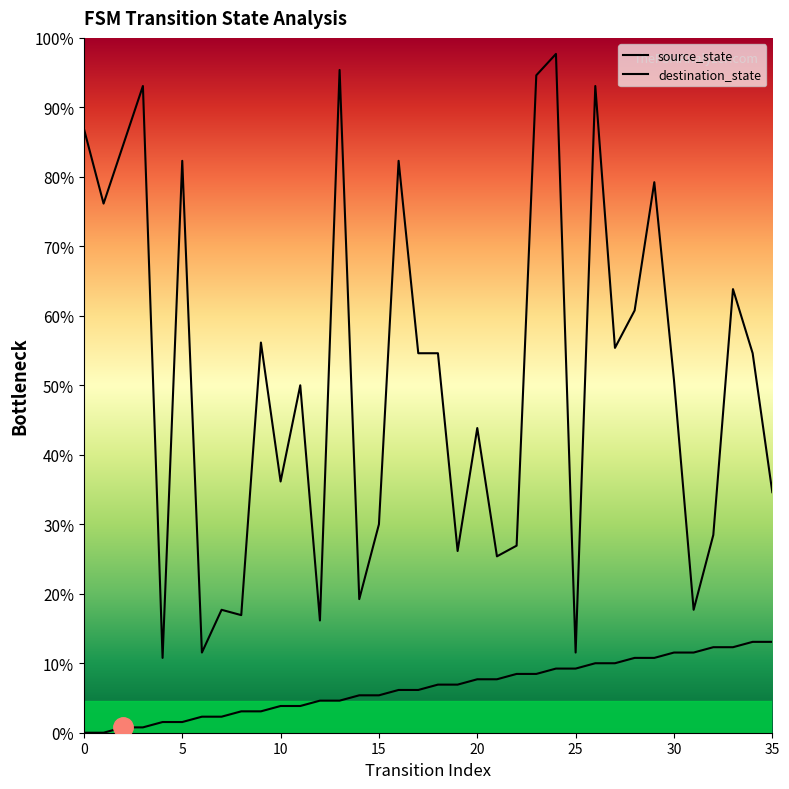

What are all the series names shown in the legend?

source_state, destination_state